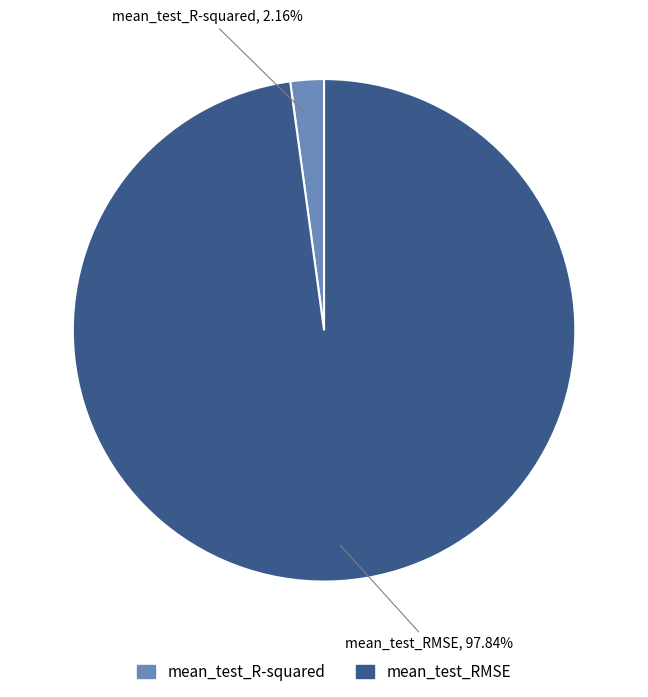

What portion of the pie excludes mean_test_RMSE?

2.2%